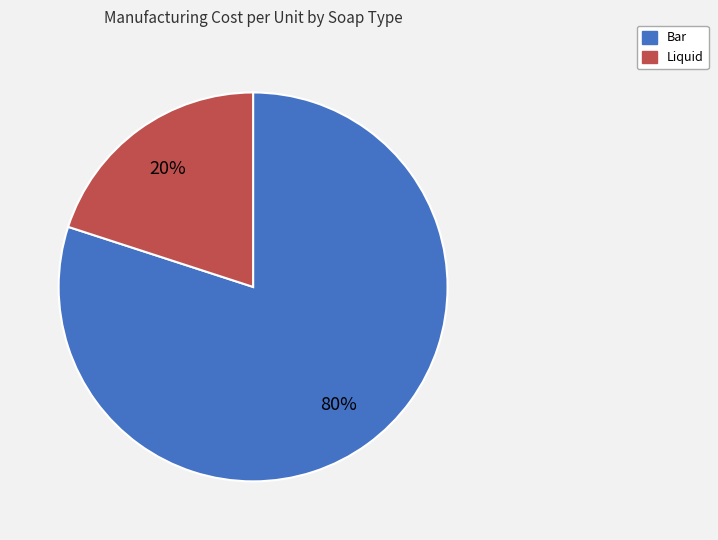

Count the number of slices in the pie.

2